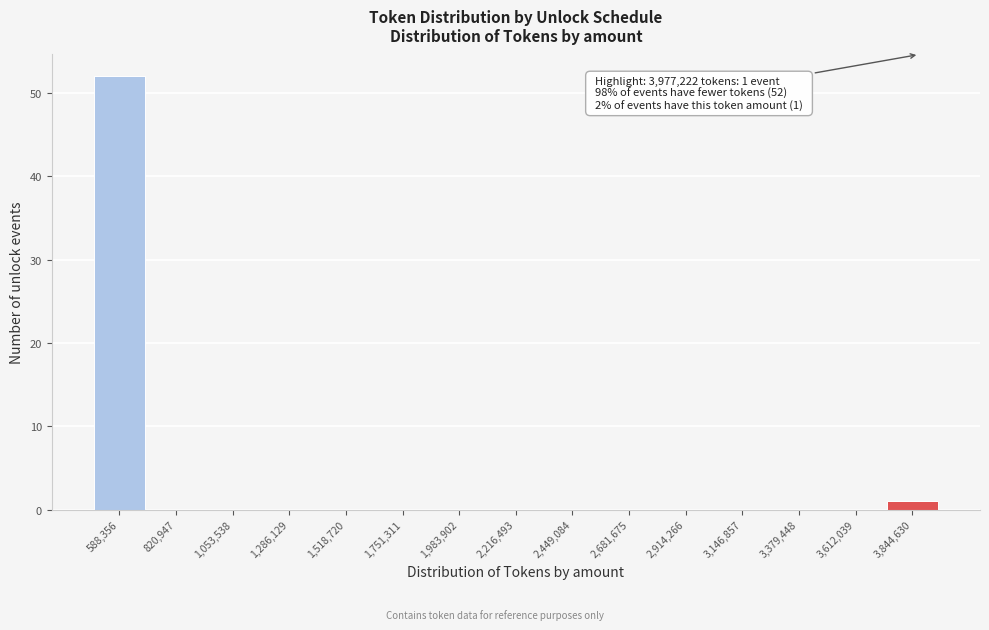

Reading right to left, transcribe all the data shown in this chart.

3,844,630=1	3,612,039=0	3,379,448=0	3,146,857=0	2,914,266=0	2,681,675=0	2,449,084=0	2,216,493=0	1,983,902=0	1,751,311=0	1,518,720=0	1,286,129=0	1,053,538=0	820,947=0	588,356=52